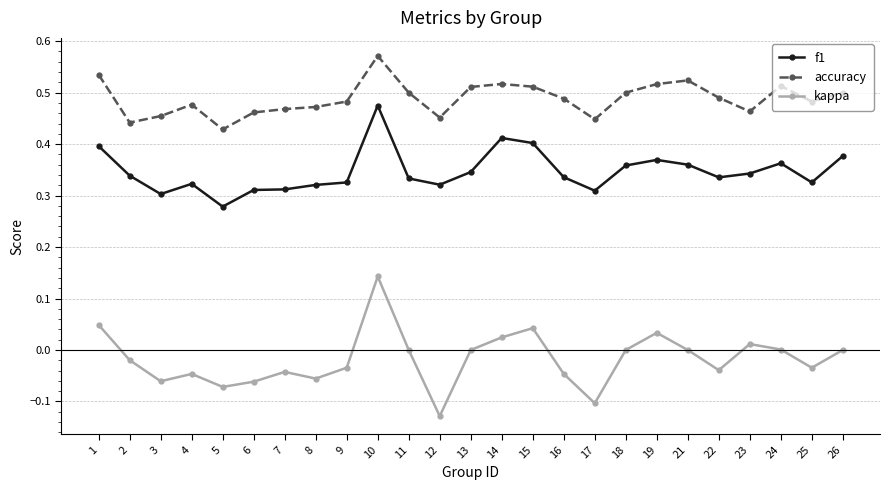

What is the sum of the f1 values at 10 and 3?

0.8